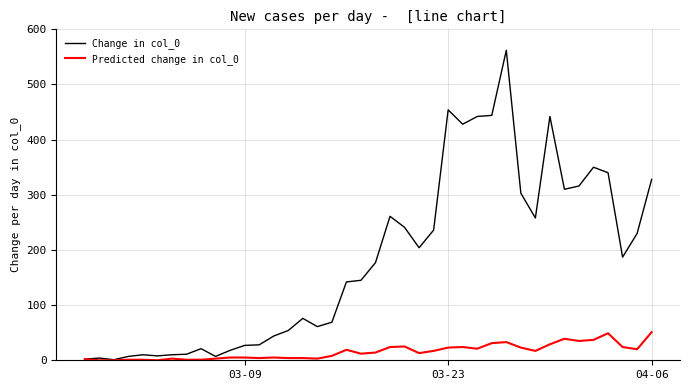

What is the sum of all Predicted change in col_0 values?

630